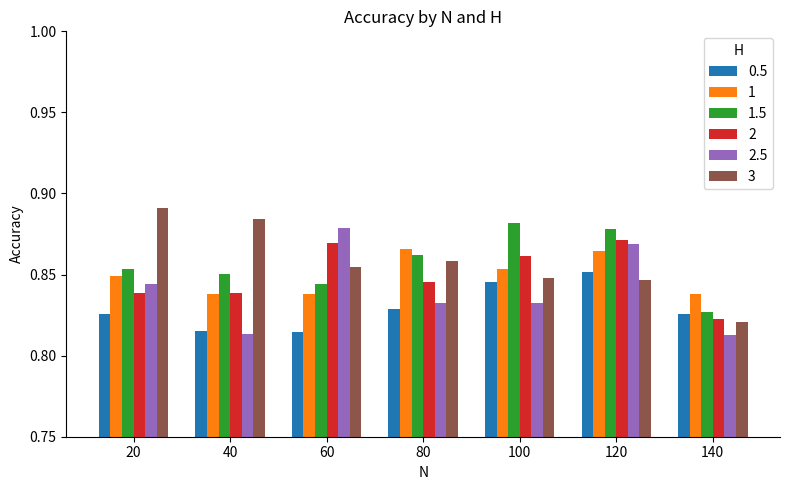

Is it true that 2.5 equals 1.4 at 80?

False